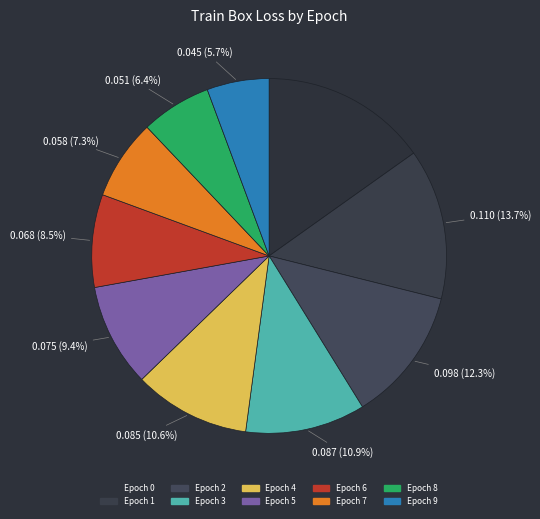

How many segments does this pie chart have?

10